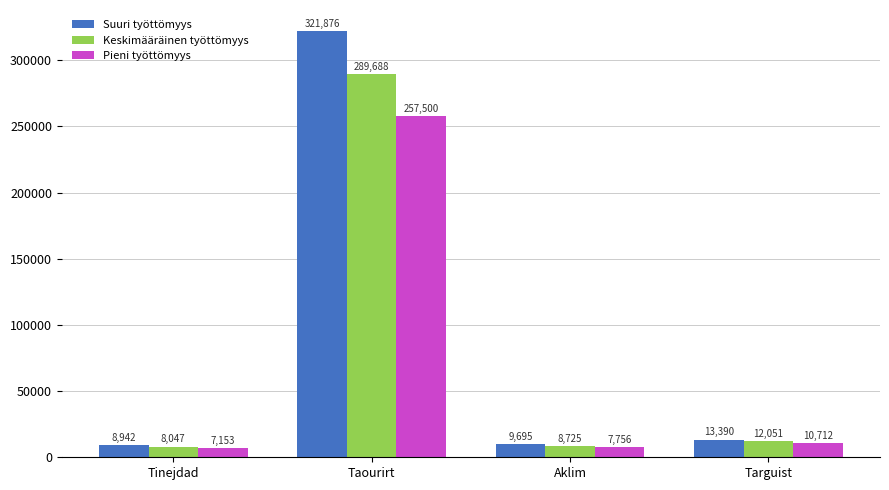

The Keskimääräinen työttömyys series shows 8047.8 at Tinejdad. True or false?

True